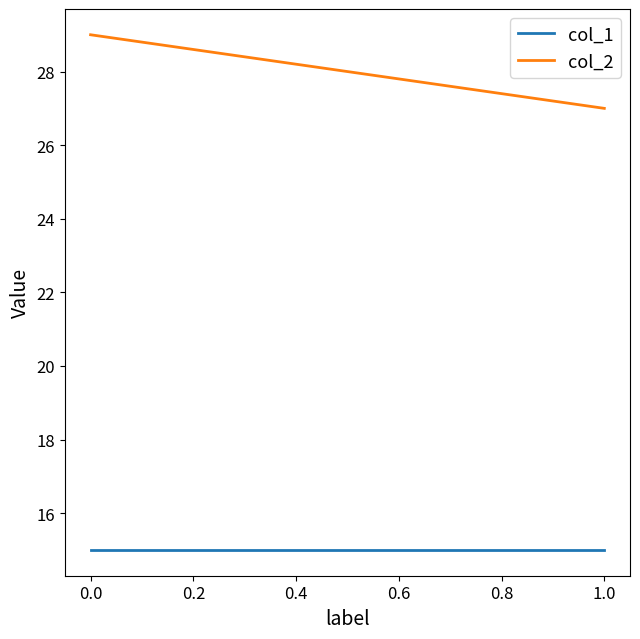

What are all the series names shown in the legend?

col_1, col_2